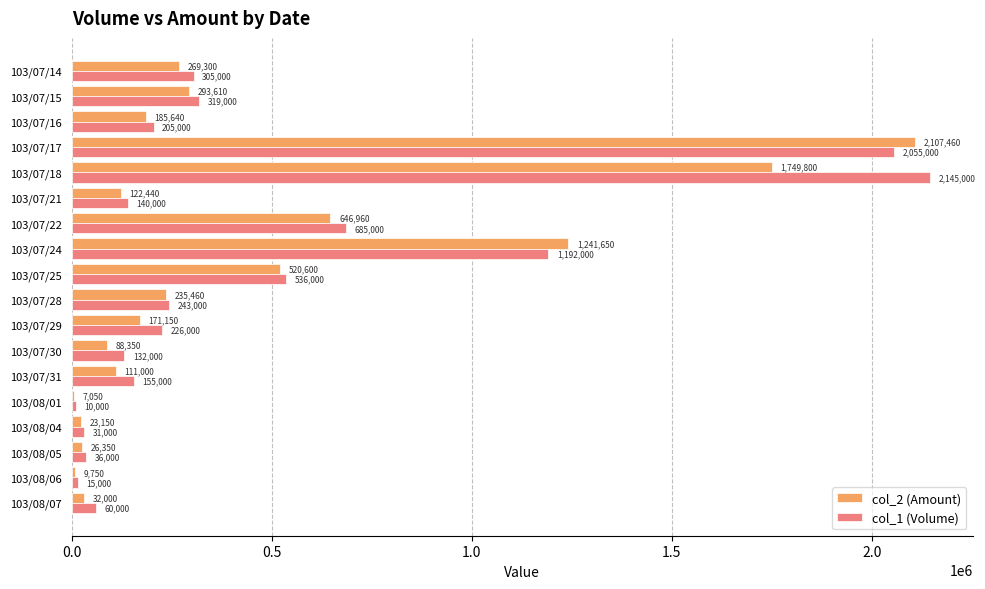

How many data points in col_2 (Amount) are less than 185640?

9